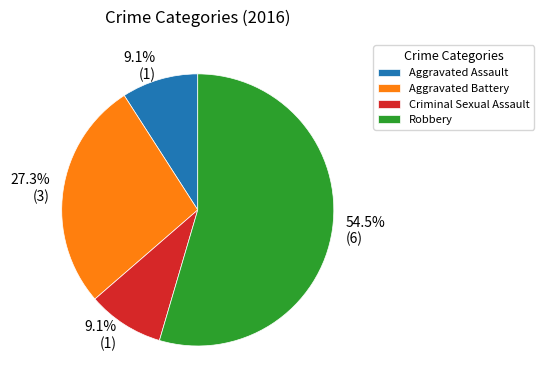

The Aggravated Assault slice represents 3% of the pie. True or false?

False